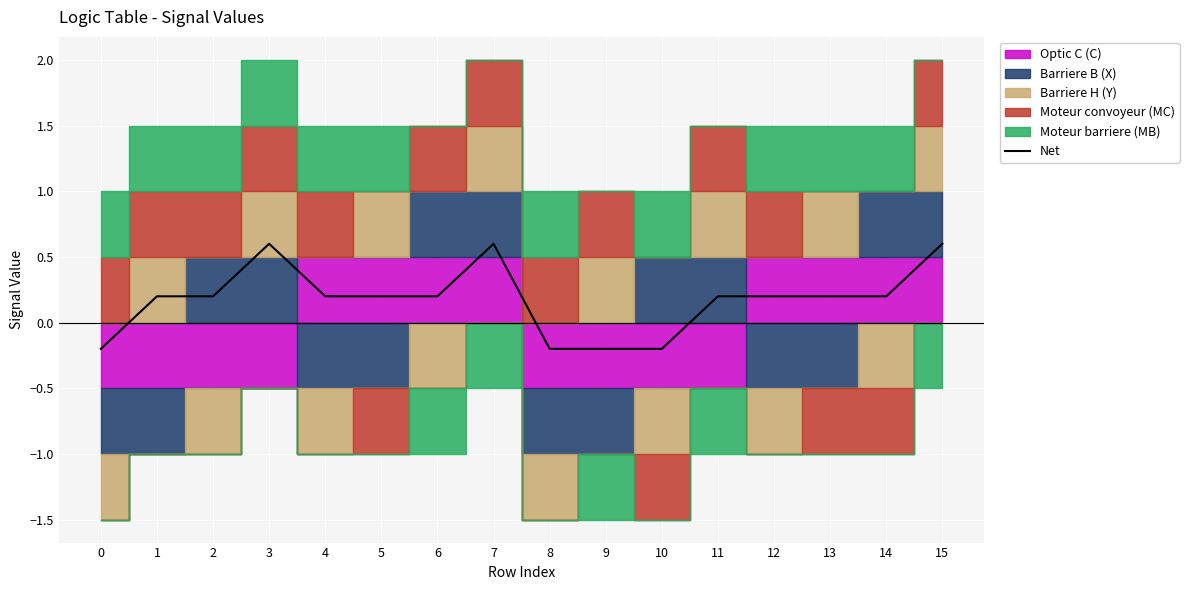

What is the change in value from 0 to 13?

+0.4